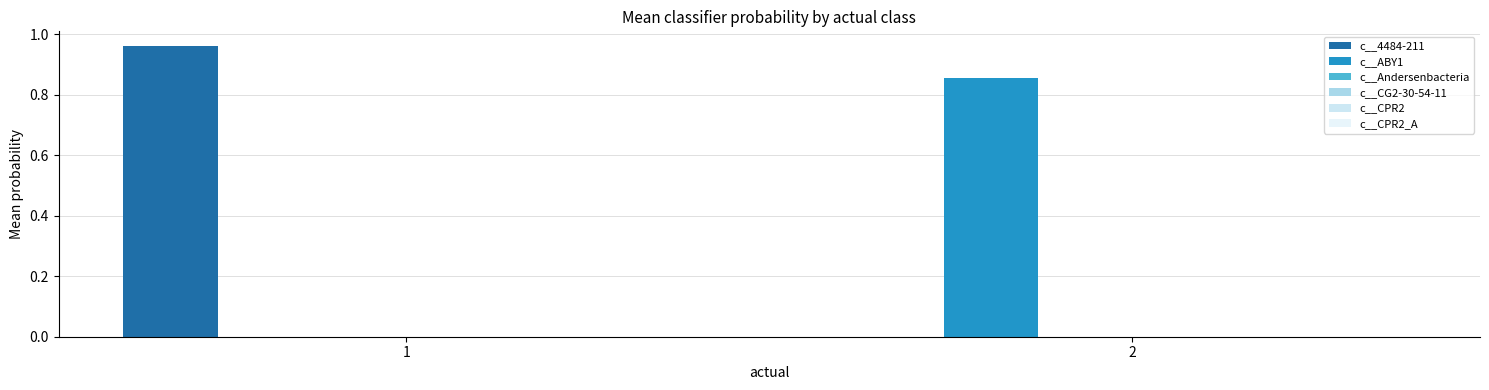

What is the spread (max minus min) of values at 2?

0.9